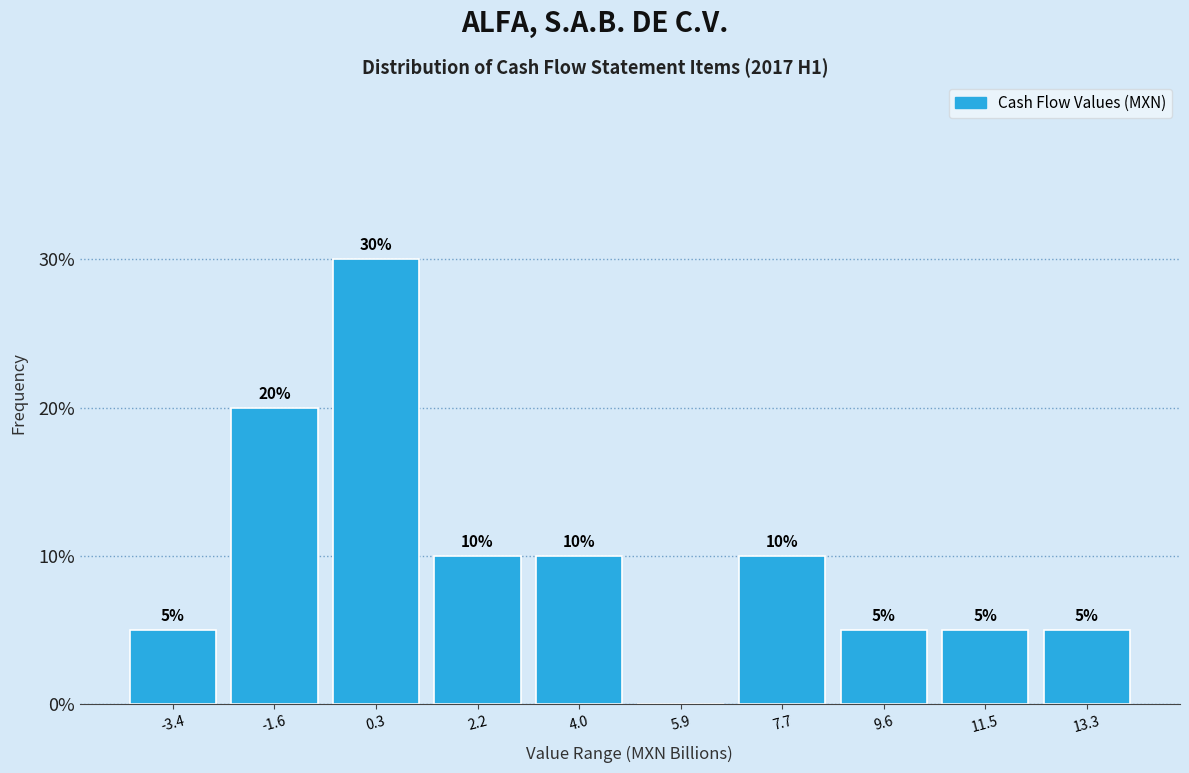

Over which range of the x-axis is the bar tallest?

-0.6 to 1.2